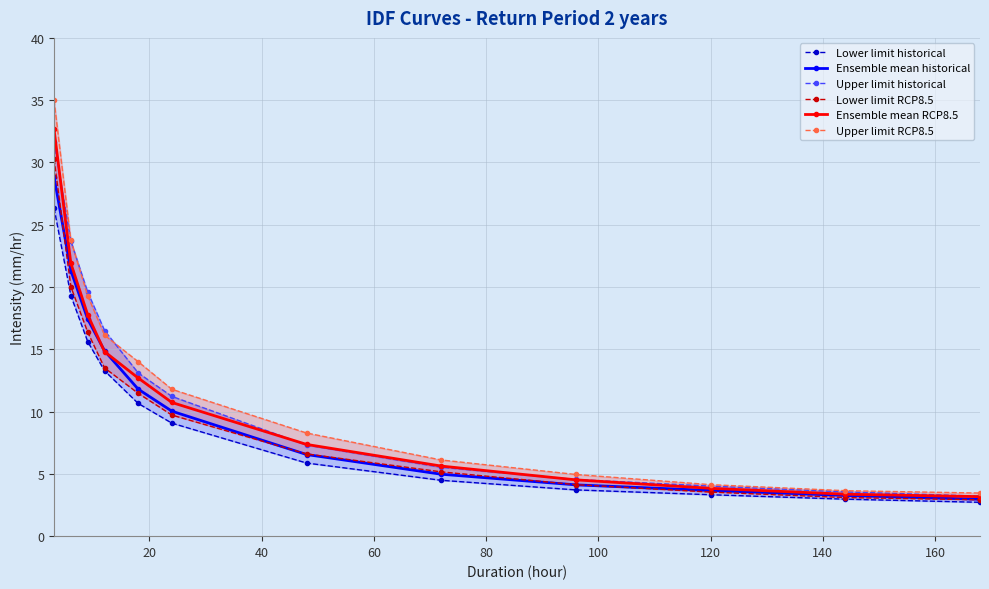

Which series has the largest total across all categories?

Upper limit RCP8.5